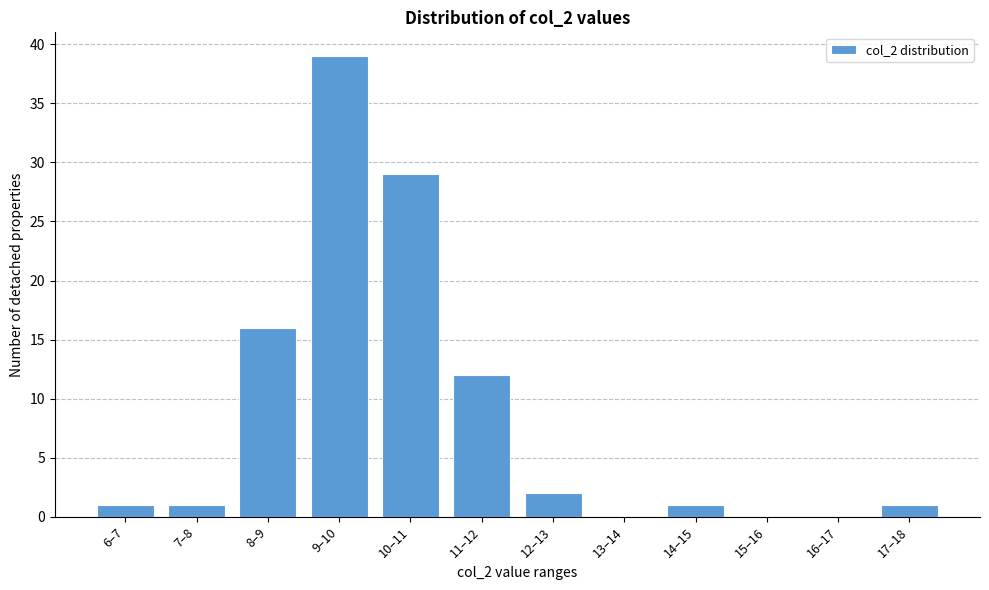

Reading left to right, extract all data points from this chart.

6–7=1	7–8=1	8–9=16	9–10=39	10–11=29	11–12=12	12–13=2	13–14=0	14–15=1	15–16=0	16–17=0	17–18=1